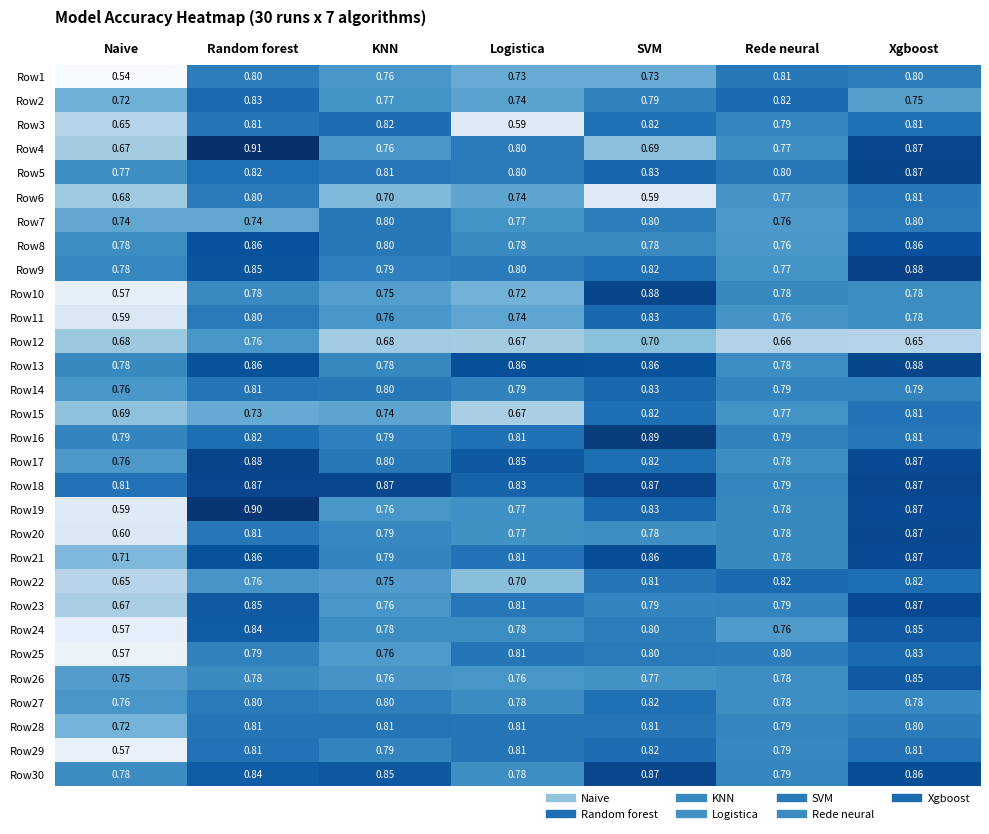

At which category is the sum across all series the highest?

Xgboost